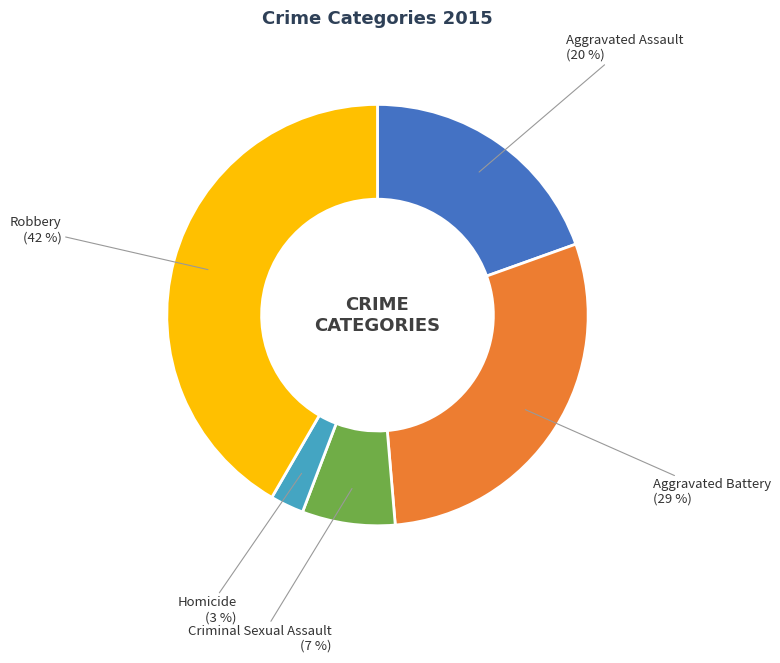

Which slice is the smallest?

Homicide